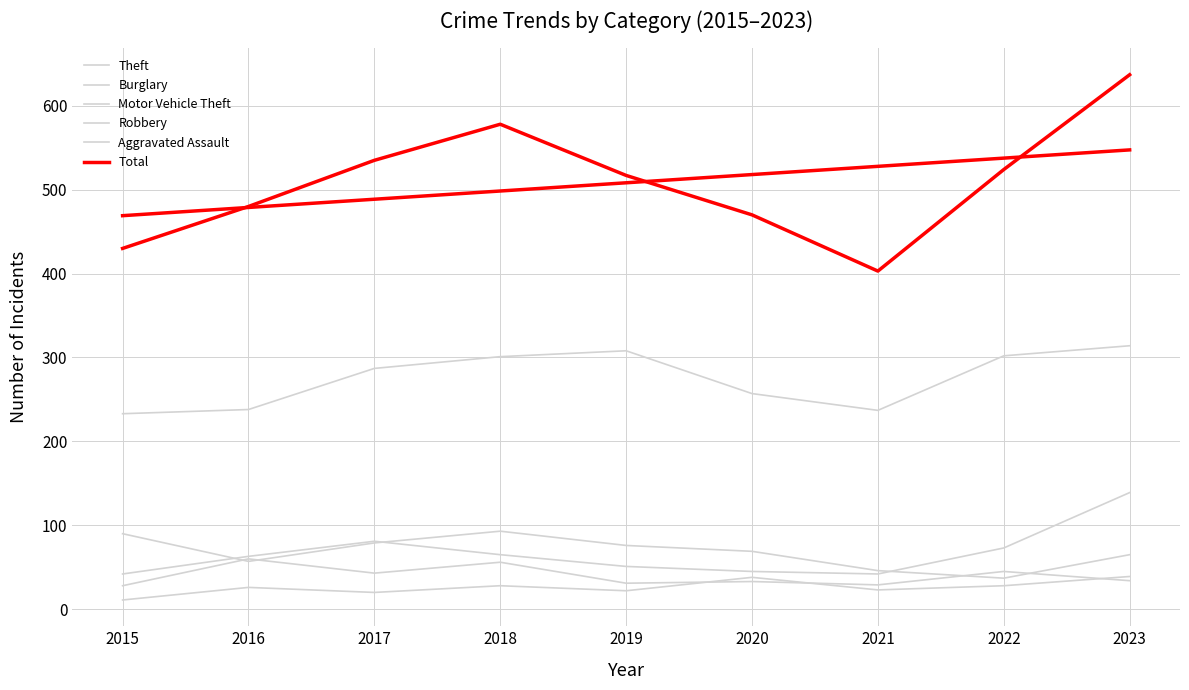

What is the difference between the maximum and minimum values in the Motor Vehicle Theft series?

97